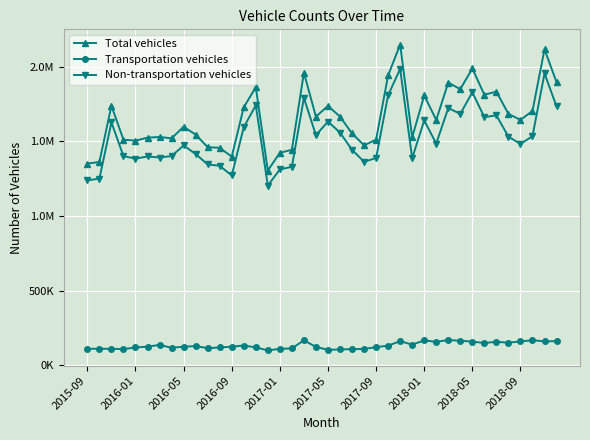

True or false: Transportation vehicles and Non-transportation vehicles cross at least once.

False